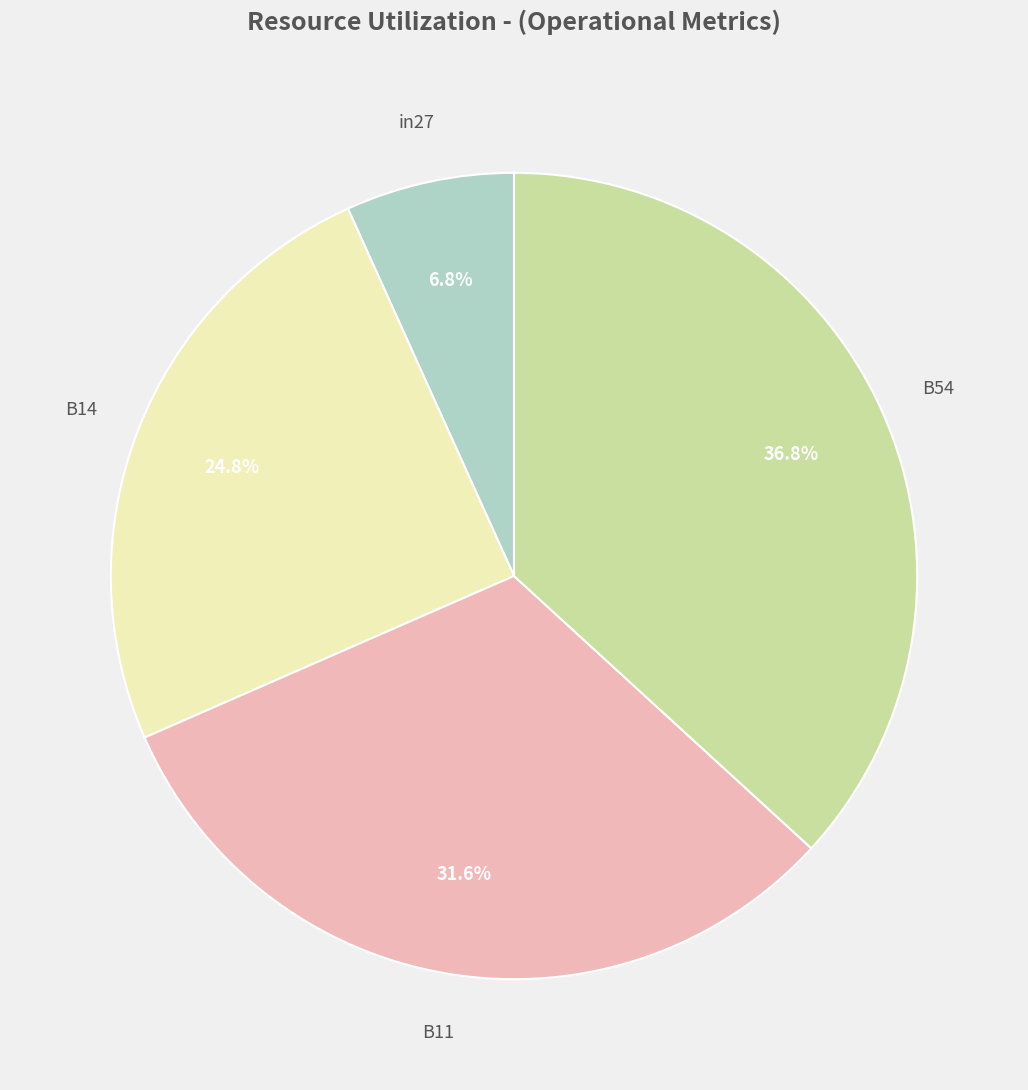

Is there any slice that represents more than half of the pie?

No